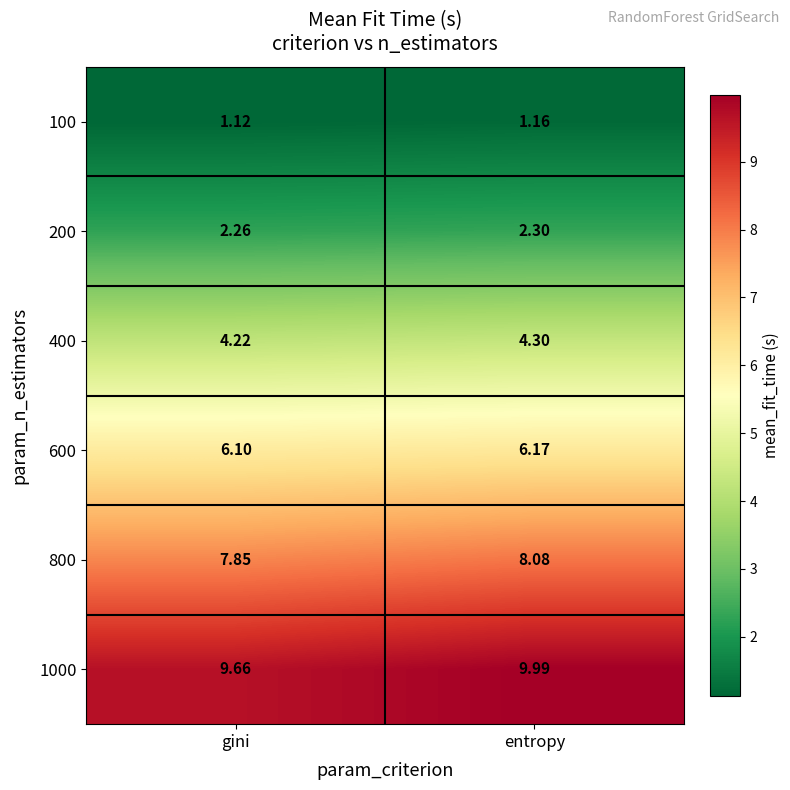

How many categories are shown in the chart?

2